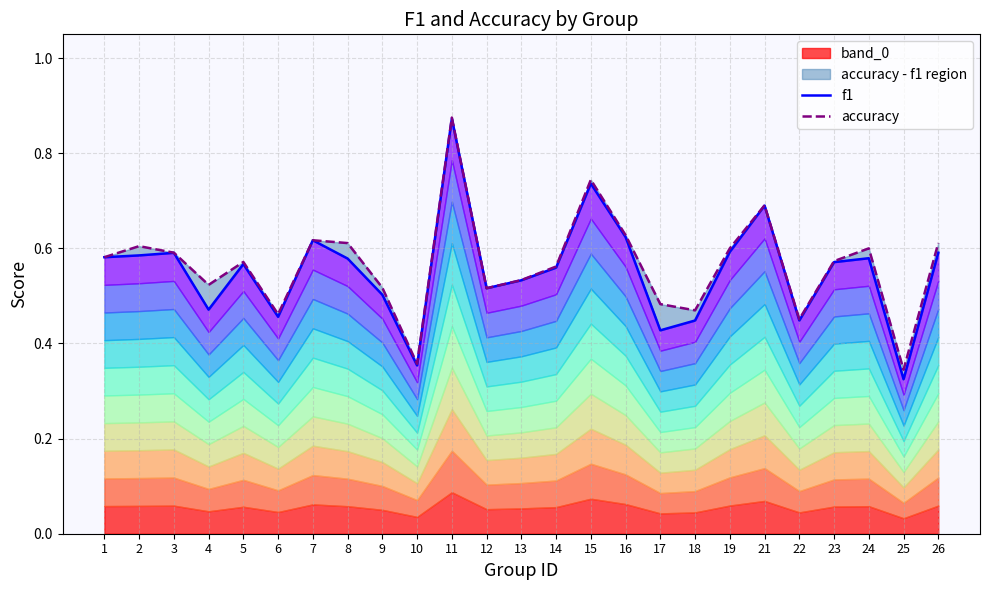

At which category does accuracy reach its first local valley?

4